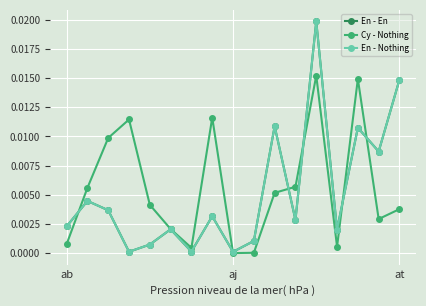

At how many categories does at least one series exceed 0?

17